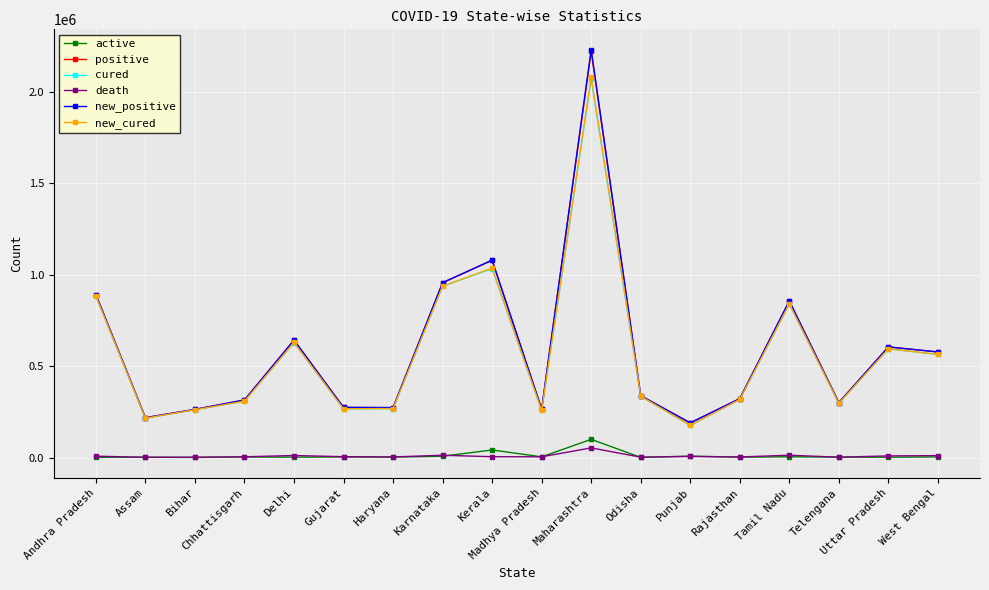

True or false: cured and active cross at least once.

False